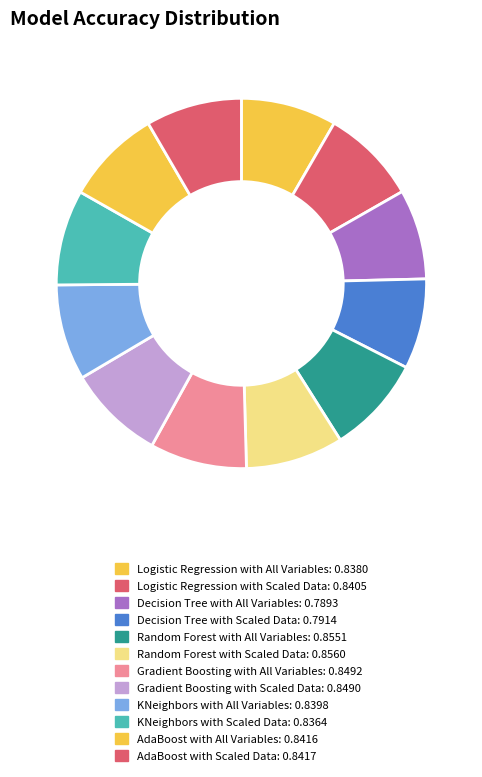

Between Gradient Boosting with Scaled Data and Decision Tree with Scaled Data, which is larger?

Gradient Boosting with Scaled Data